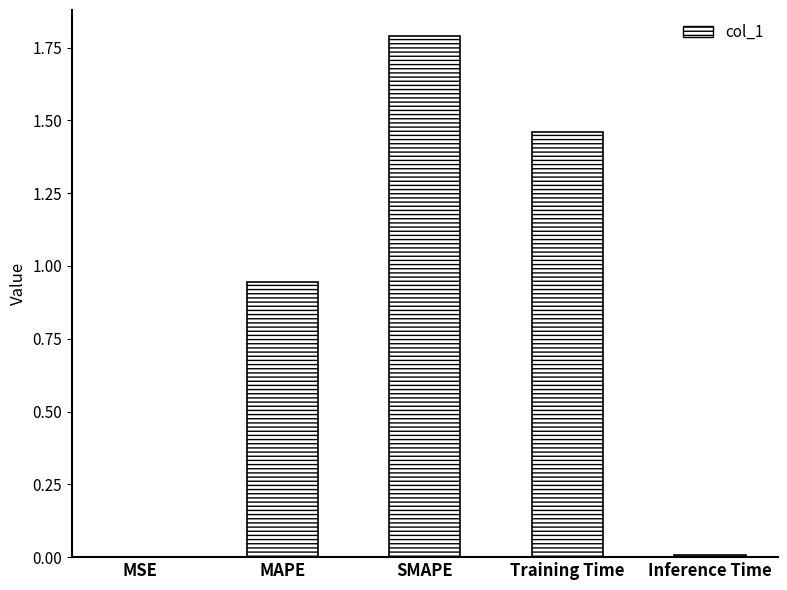

Is it true that the value at MAPE is 0.4?

False